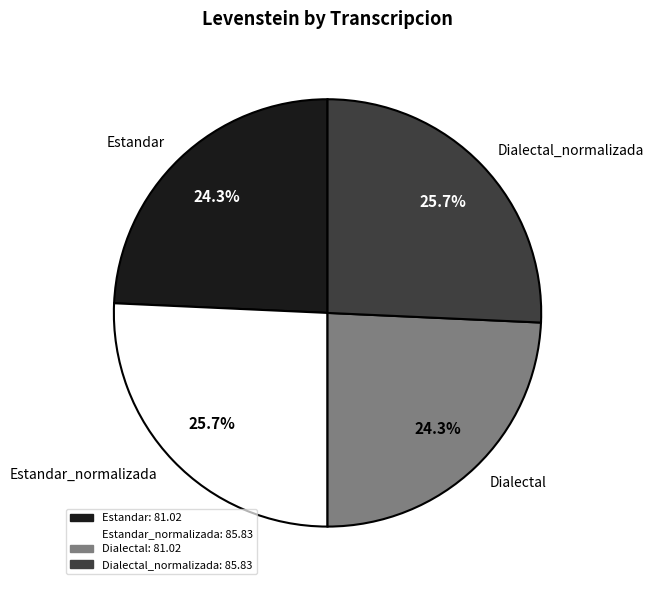

To the nearest percent, what is the difference between the largest and smallest slice percentages?

1%